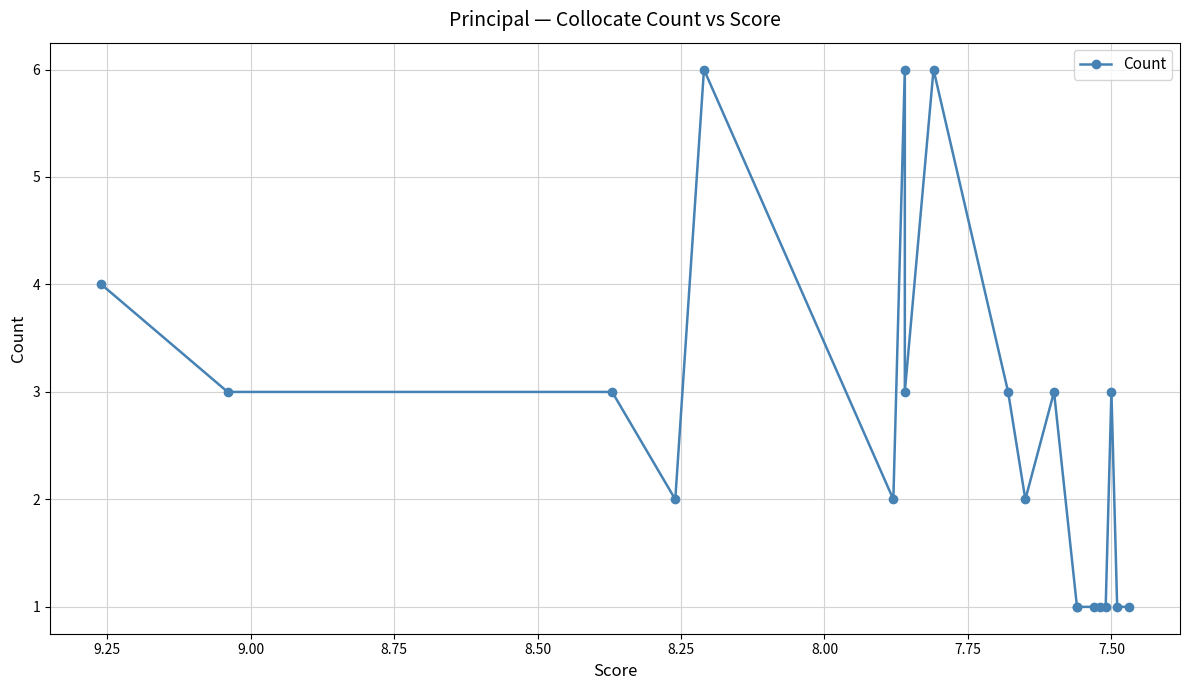

Does the chart display data point markers on the line(s)?

Yes